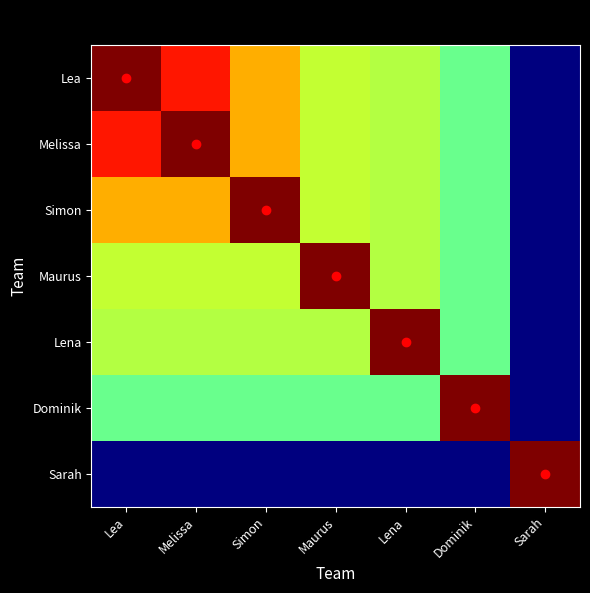

Which series changed the most between Dominik and Sarah?

Dominik